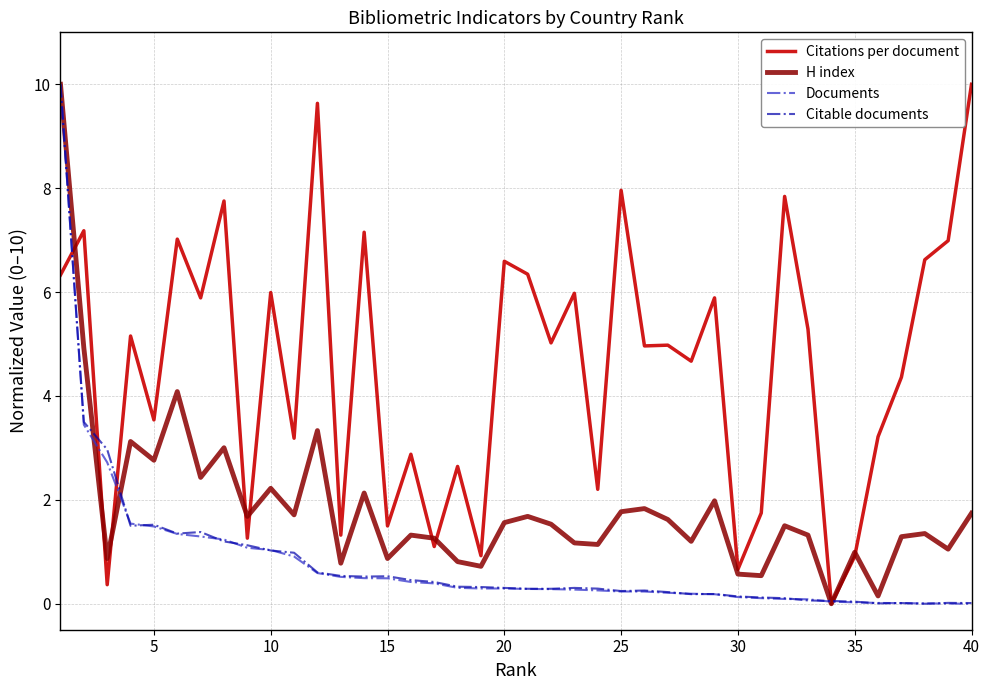

What is the highest value of the Citations per document series?

10.0